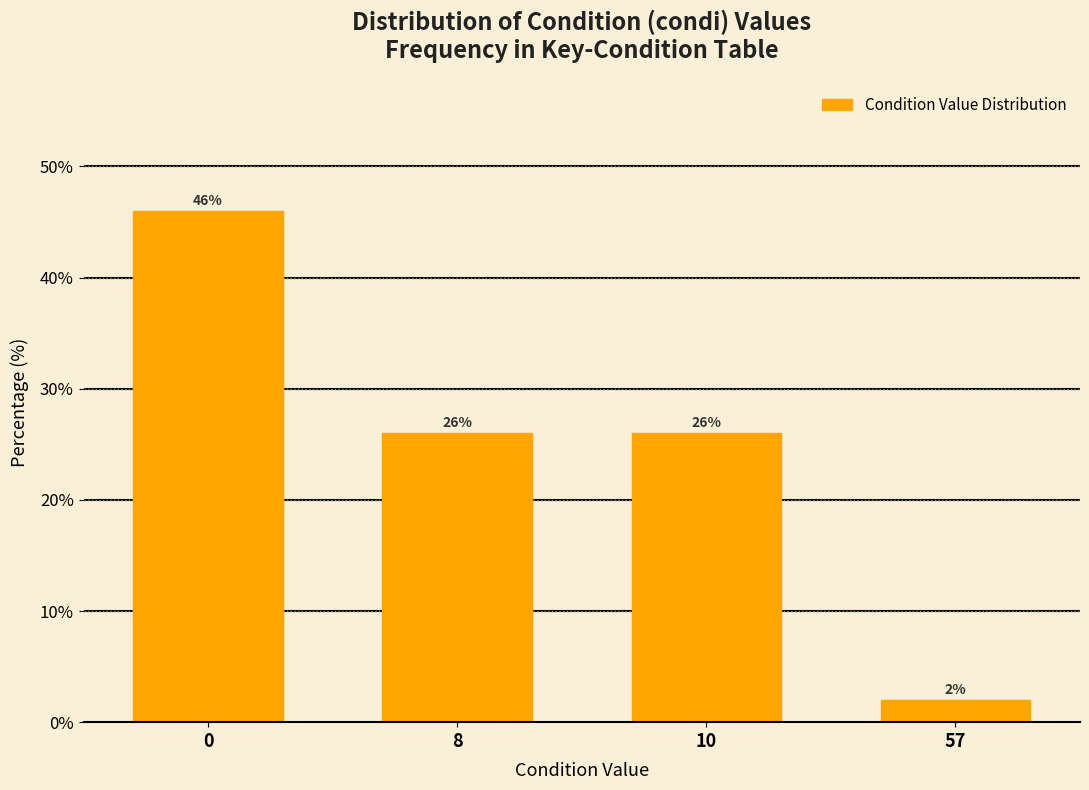

Reading left to right, extract all data points from this chart.

46	26	26	2